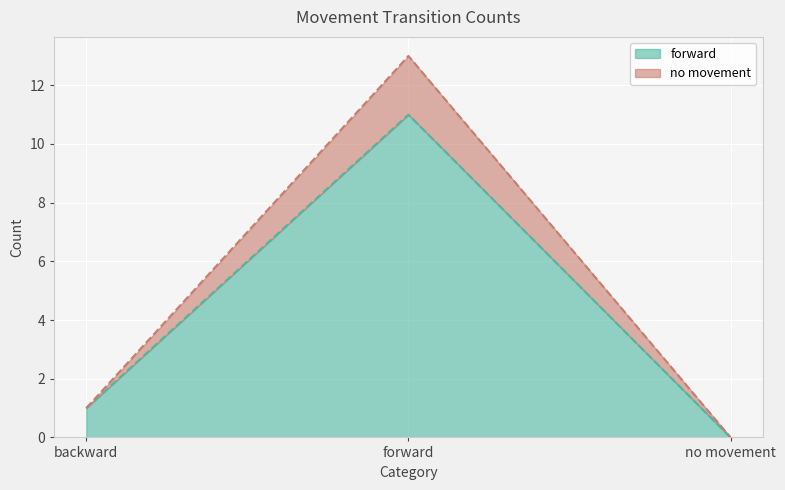

How many lines are shown in the chart?

2